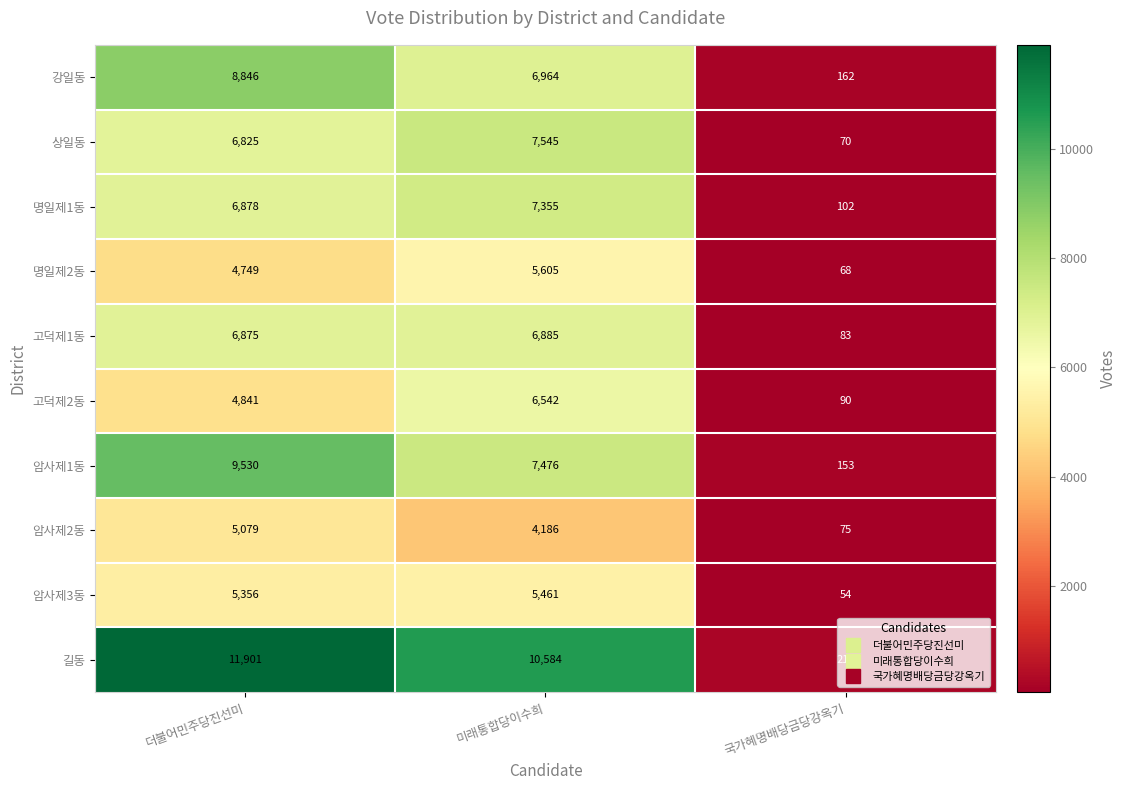

Which series changed the most between 미래통합당이수희 and 국가혜명배당금당강옥기?

길동